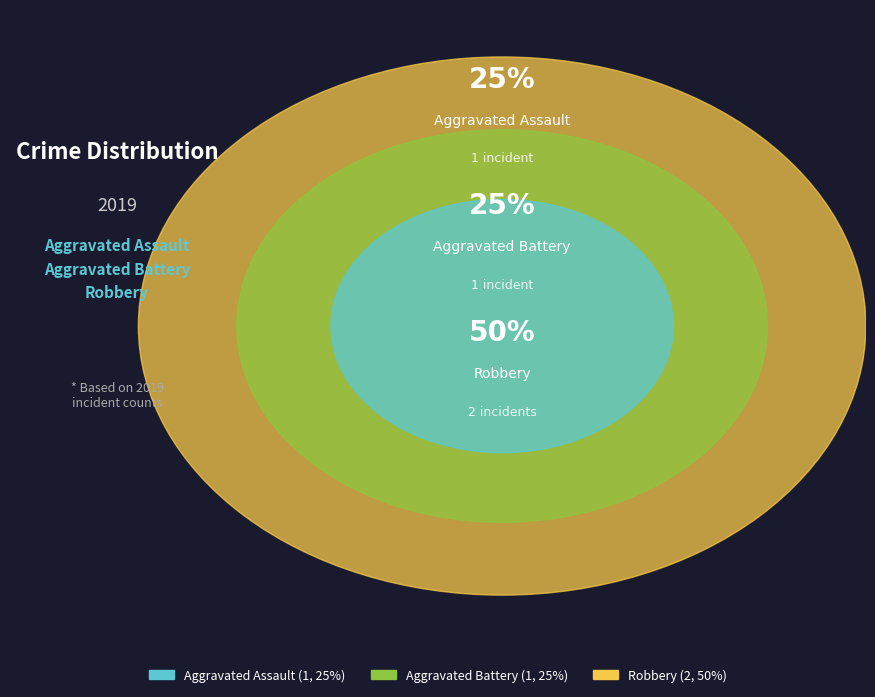

What is the largest slice in the pie chart?

Robbery